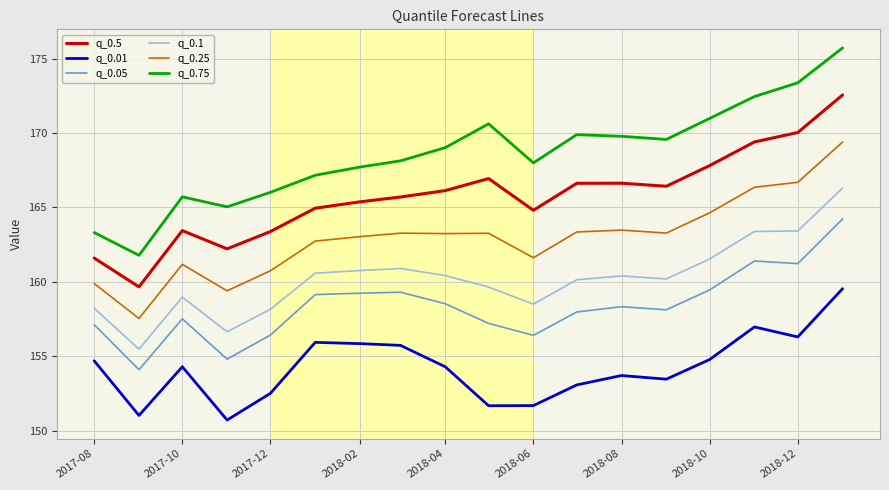

True or false: q_0.1 and q_0.75 cross at least once.

False